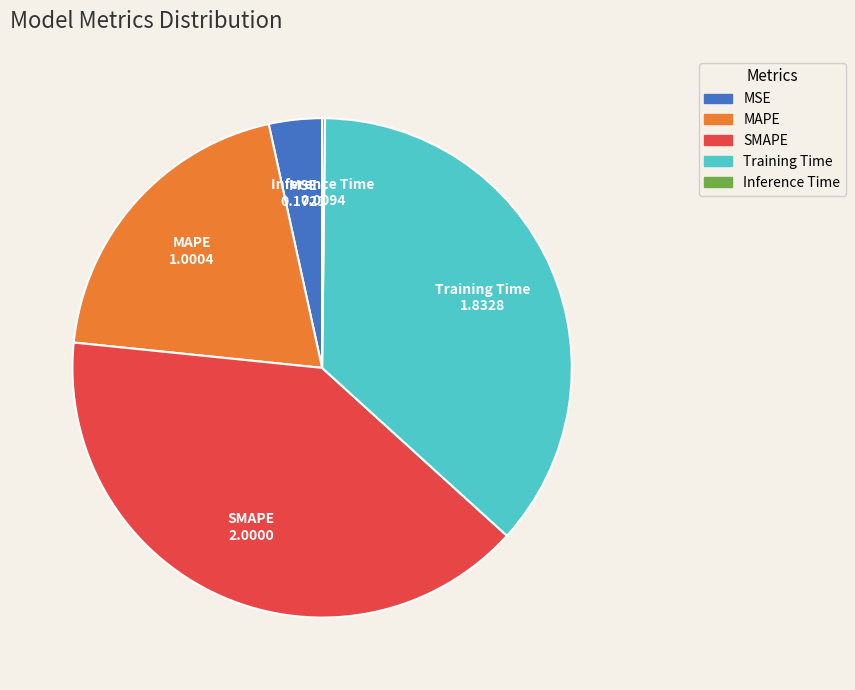

Between Training Time and SMAPE, which is larger?

SMAPE